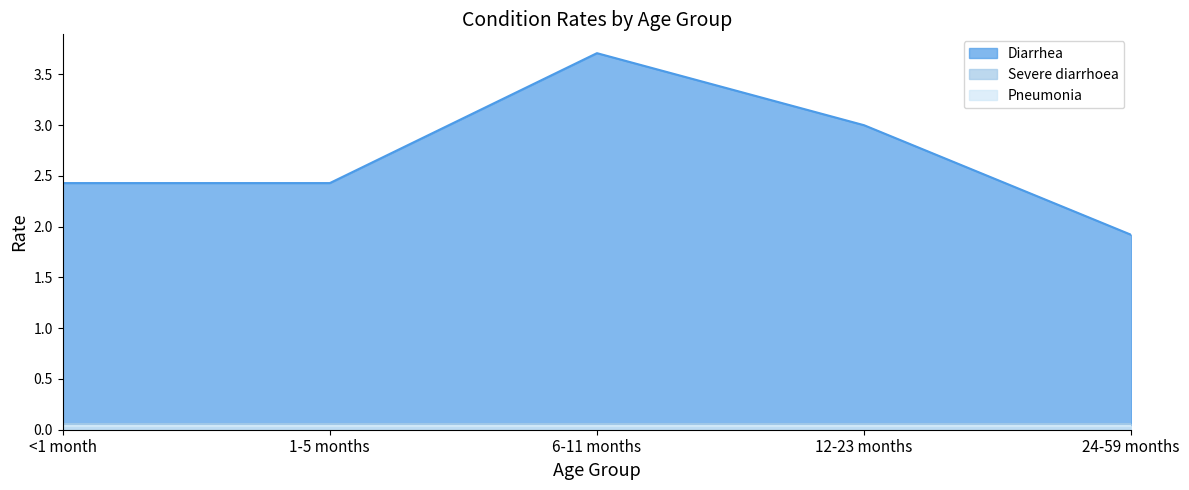

List the series in order of their peak value, lowest first.

Pneumonia, Severe diarrhoea, Diarrhea